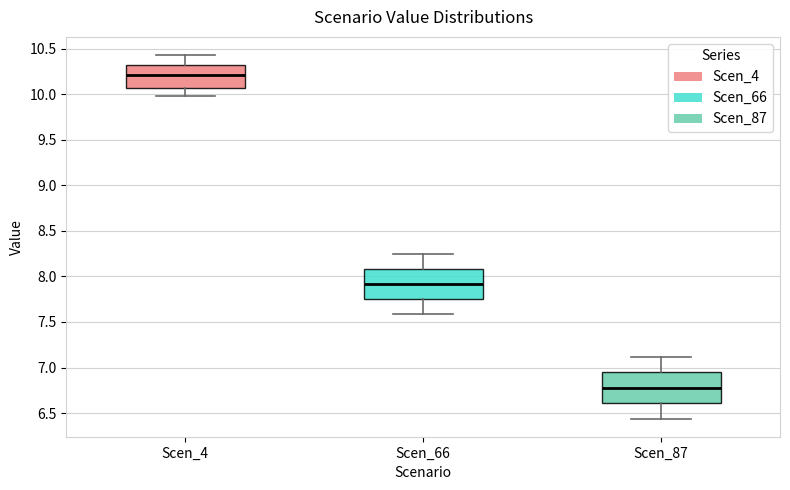

Reading left to right, read every box against the y-axis: the position of its median line, the range the box covers, and the ends of its whiskers. The values are not printed on the chart, so give them approximately, as read against the axis.

Scen_4: median 10.20, box 10.05 to 10.30, whiskers 10.00 to 10.45
Scen_66: median 7.90, box 7.75 to 8.10, whiskers 7.60 to 8.25
Scen_87: median 6.80, box 6.60 to 6.95, whiskers 6.45 to 7.10